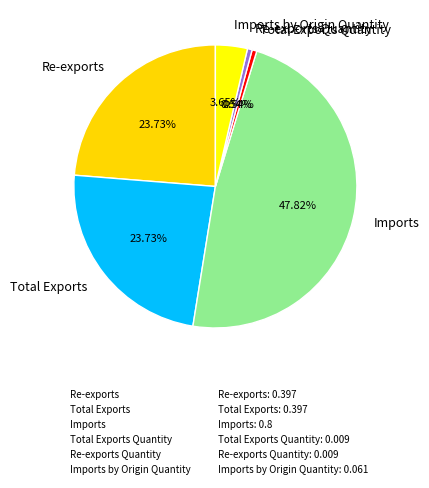

Do Total Exports and Re-exports together represent more than half of the pie?

No